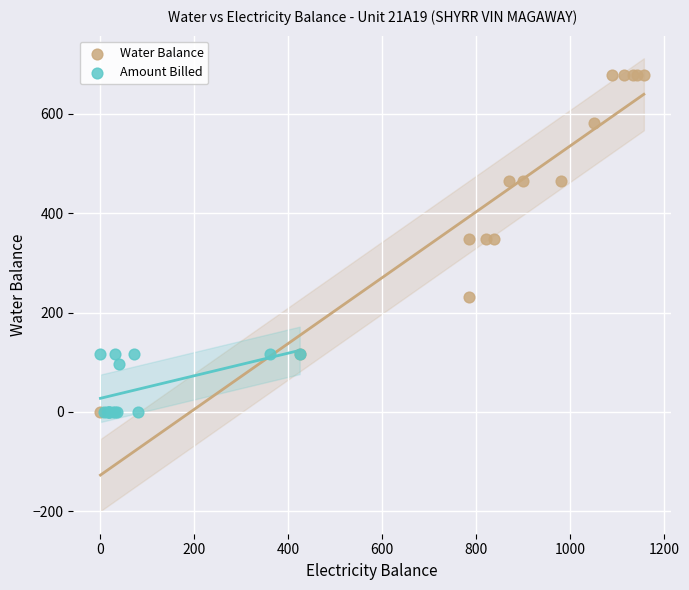

Which series has the largest Y range (max minus min)?

Water Balance